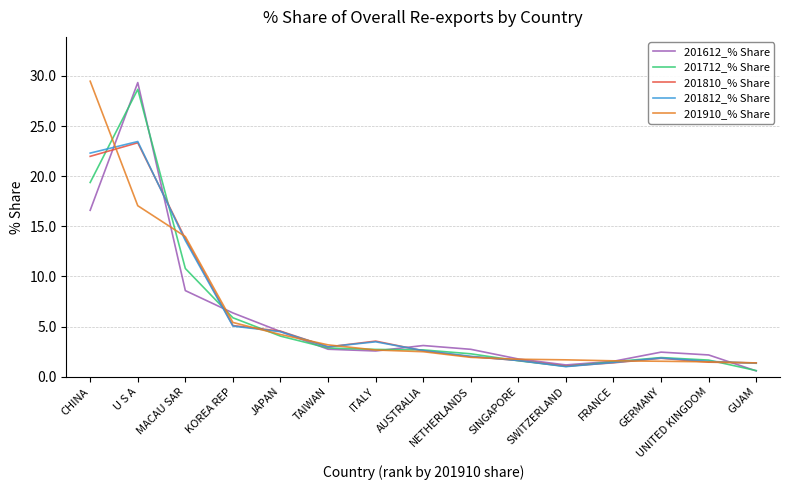

At which category is the sum across all series the highest?

U S A